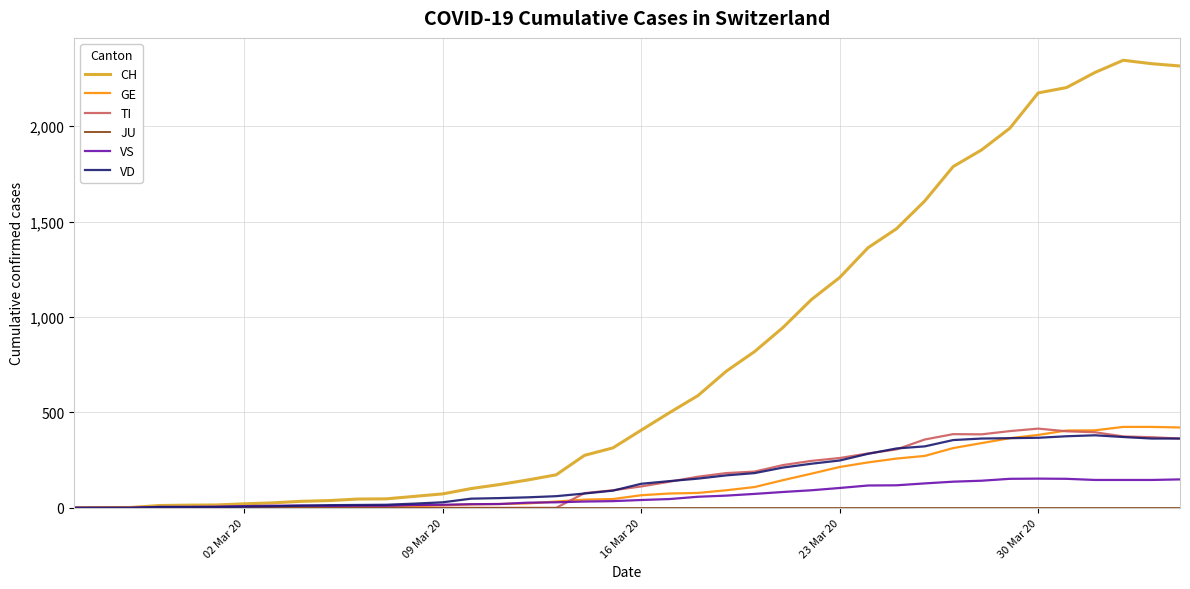

What is the greatest value displayed?

2345